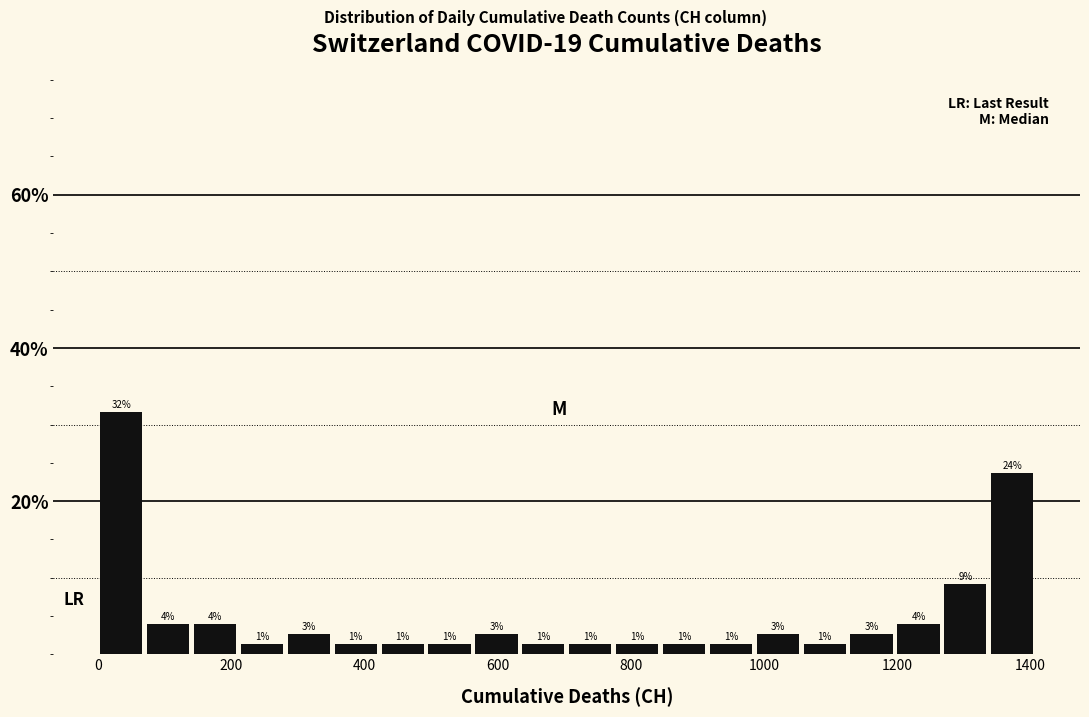

Around what value on the x-axis is the tallest bar? Give the approximate position of its centre, as read against the axis.

40